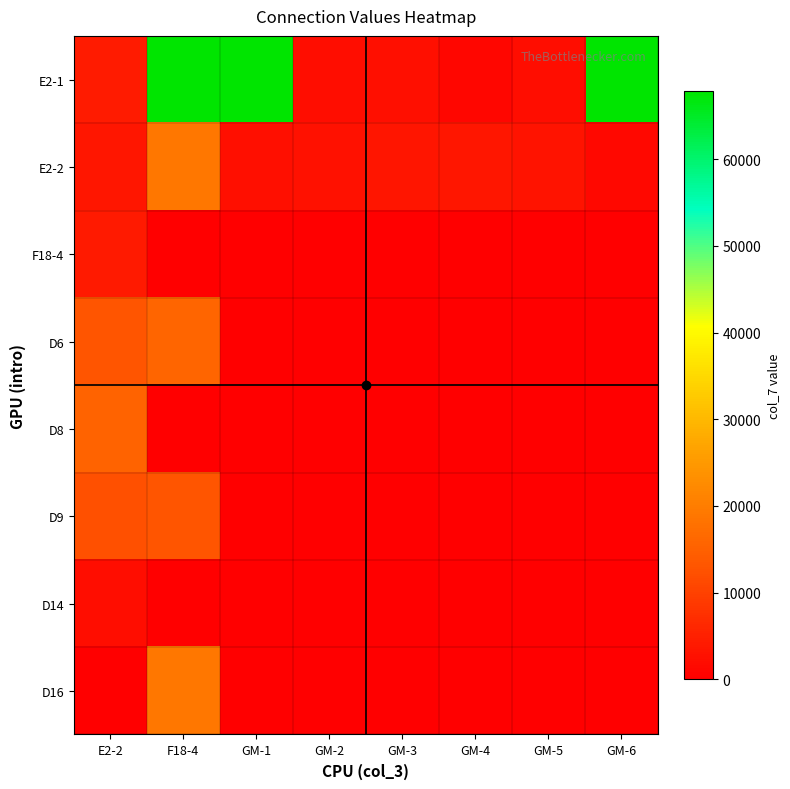

Which has a higher value, GM-6 or GM-4?

GM-6